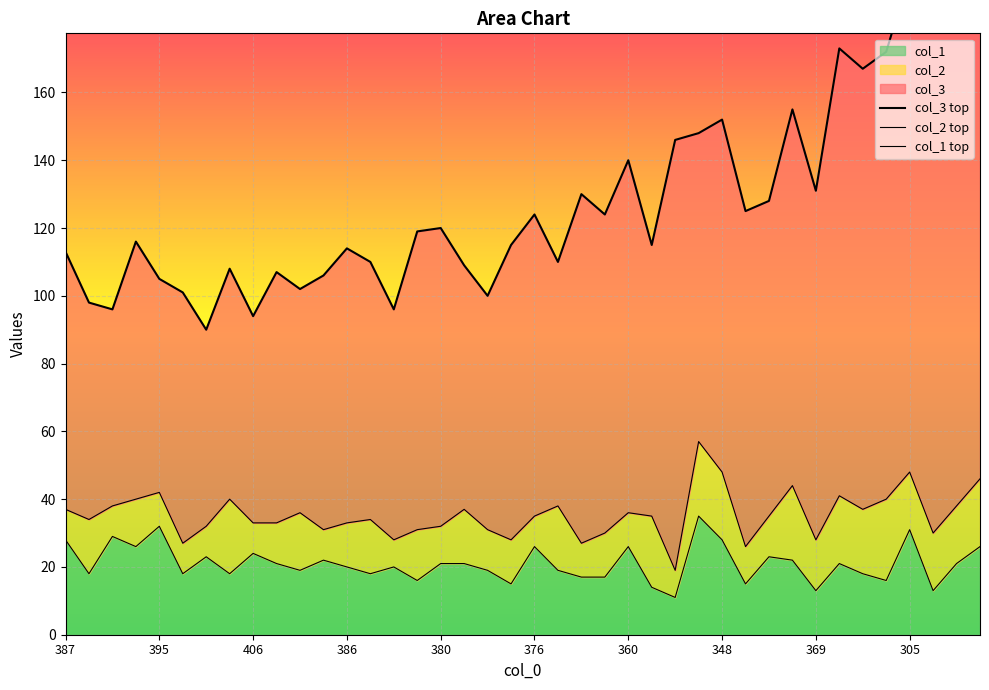

Which series changed the most between 381 and 391?

col_3